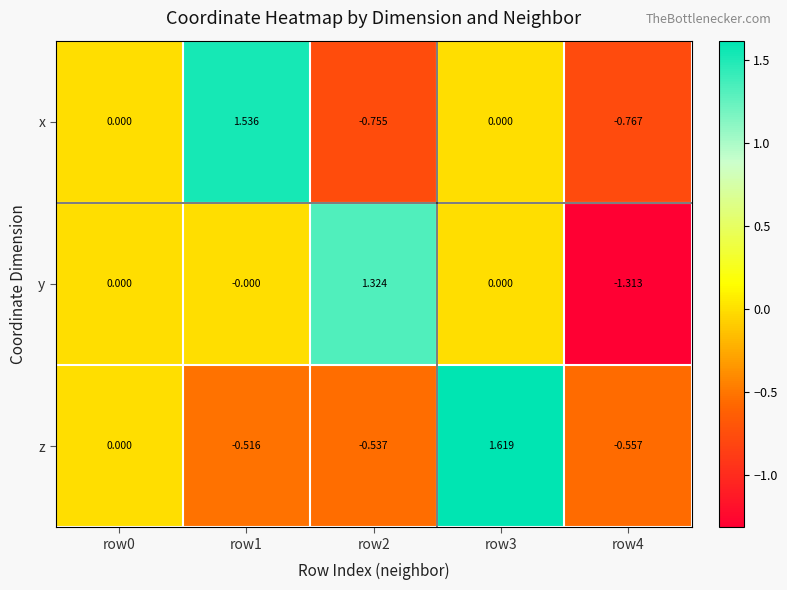

Which series has the largest total across all categories?

x